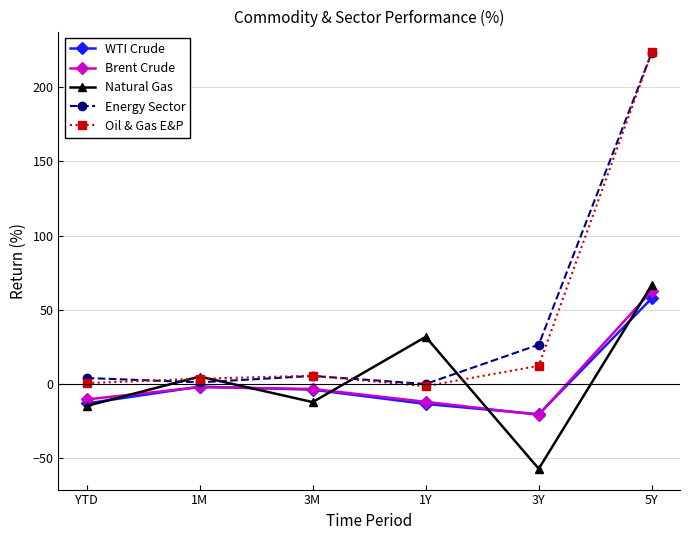

Is the value of Oil & Gas E&P at 1Y greater than the value of Natural Gas at 5Y?

No